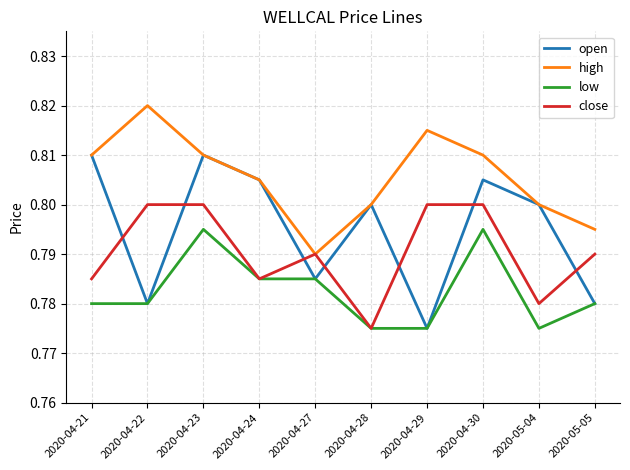

What is the total value across all series at 2020-05-05?

3.1